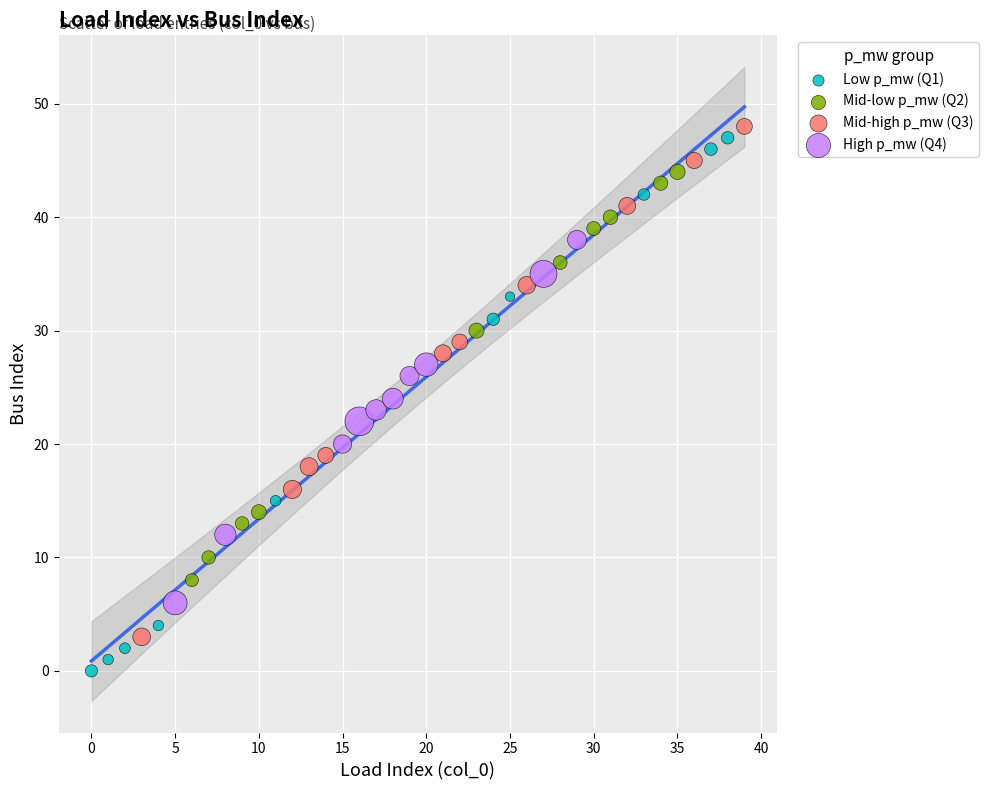

Which series has the largest Y range (max minus min)?

Low p_mw (Q1)